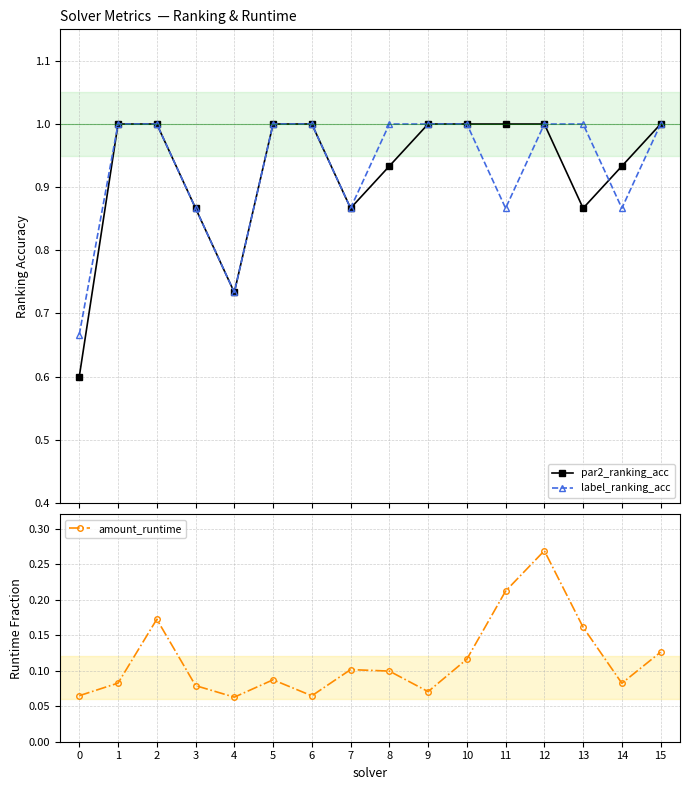

Between 3 and 6, which series saw the biggest shift?

par2_ranking_acc